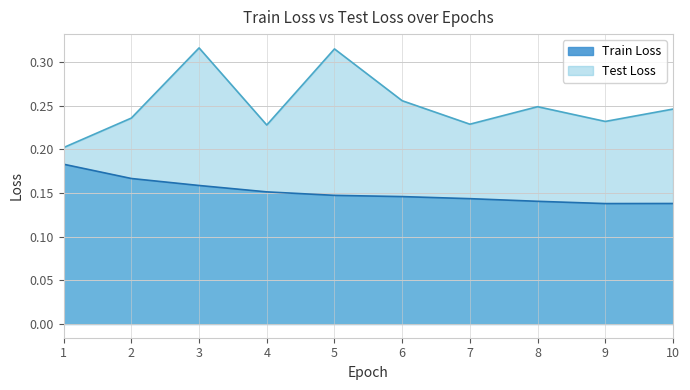

True or false: Train Loss and Test Loss intersect in this chart.

False